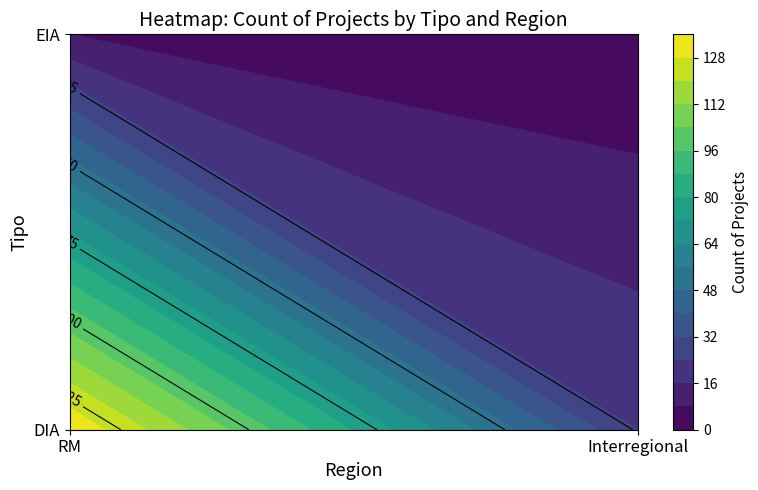

Reading left to right, extract all data points from this chart.

DIA: RM=135	Interregional=24
EIA: RM=8	Interregional=1